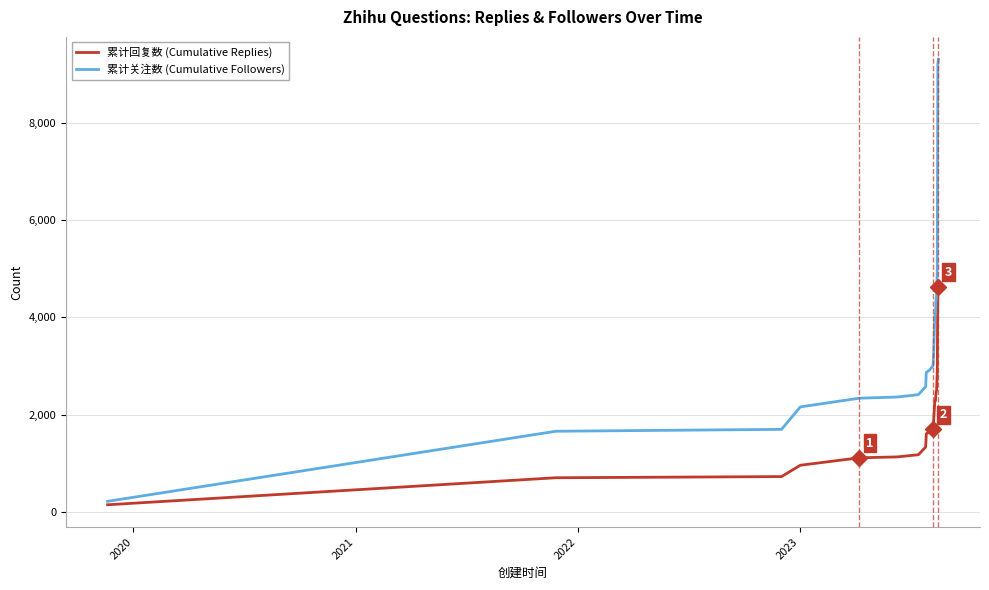

Which series has the largest total across all categories?

累计关注数 (Cumulative Followers)